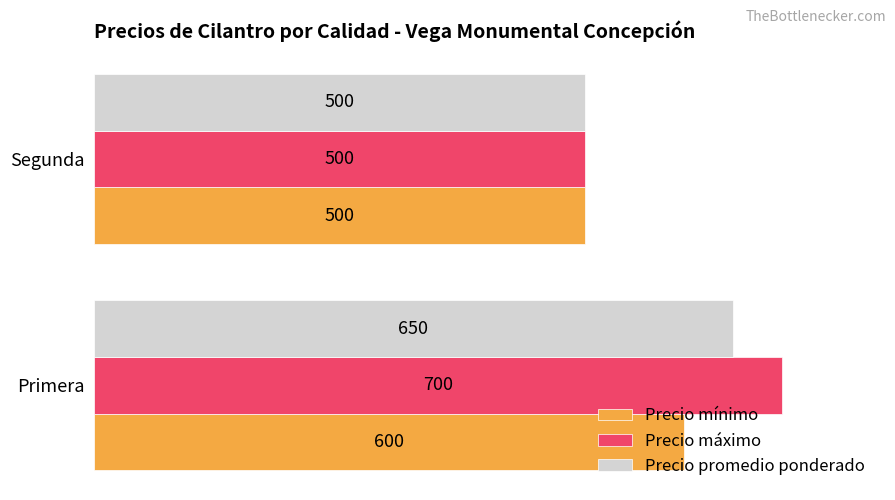

What is the difference between the maximum and minimum values in the Precio mínimo series?

100